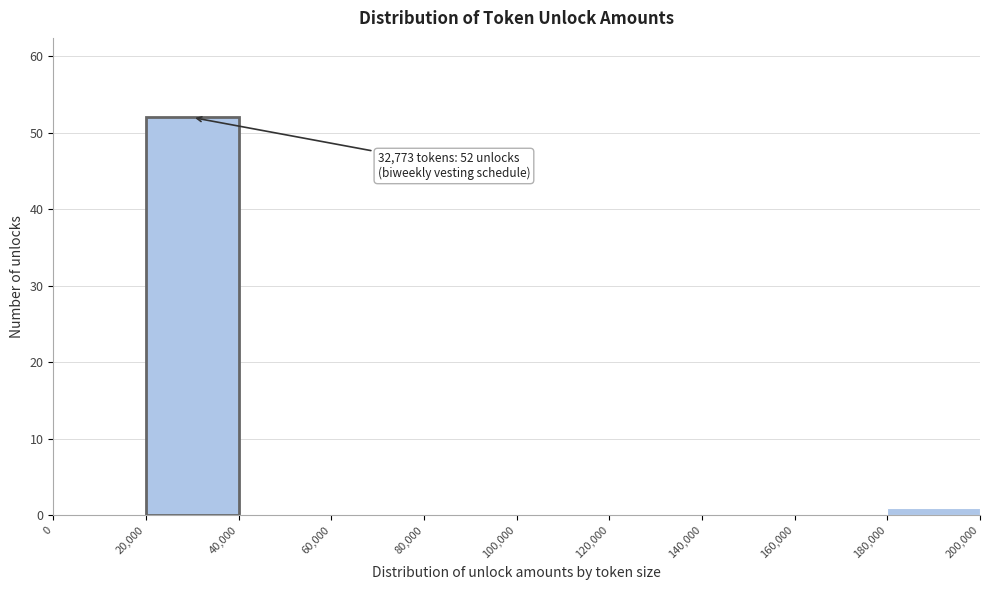

Which range on the x-axis has the tallest bar?

20,000 to 40,000